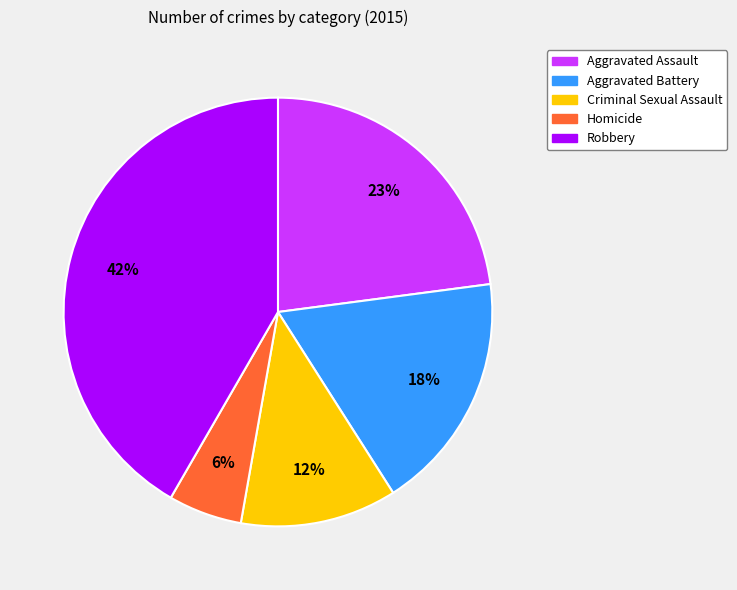

Approximately how many times larger is the value at Criminal Sexual Assault compared to Aggravated Assault?

0.5